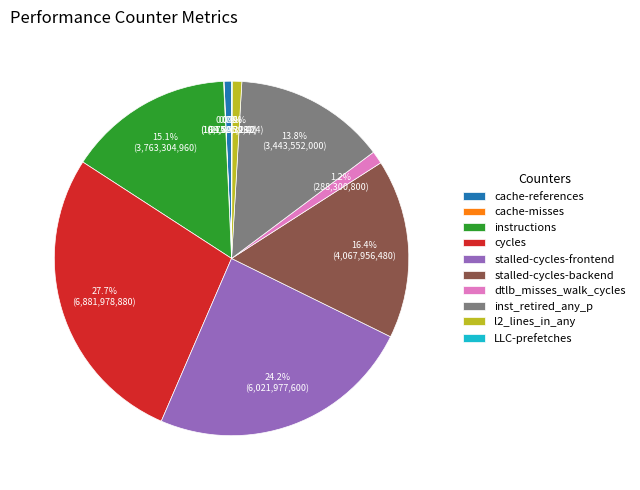

Is it true that cycles is 42% of the pie?

False